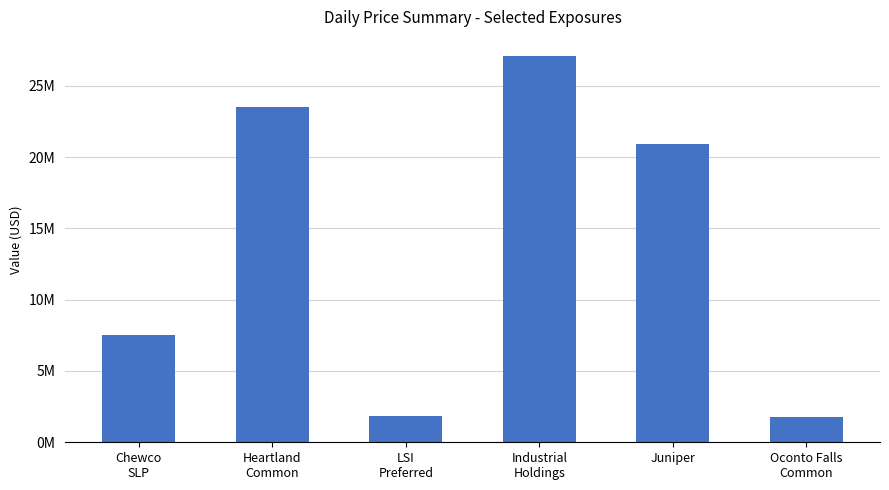

What is the difference between the highest and lowest values at 2000-08-04?

25278660.0